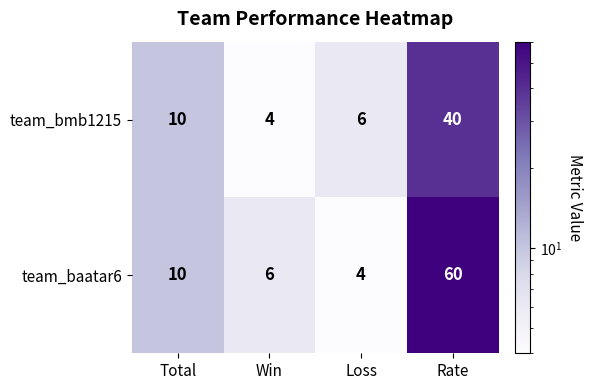

True or false: team_baatar6 has a value of 60 at Rate.

True